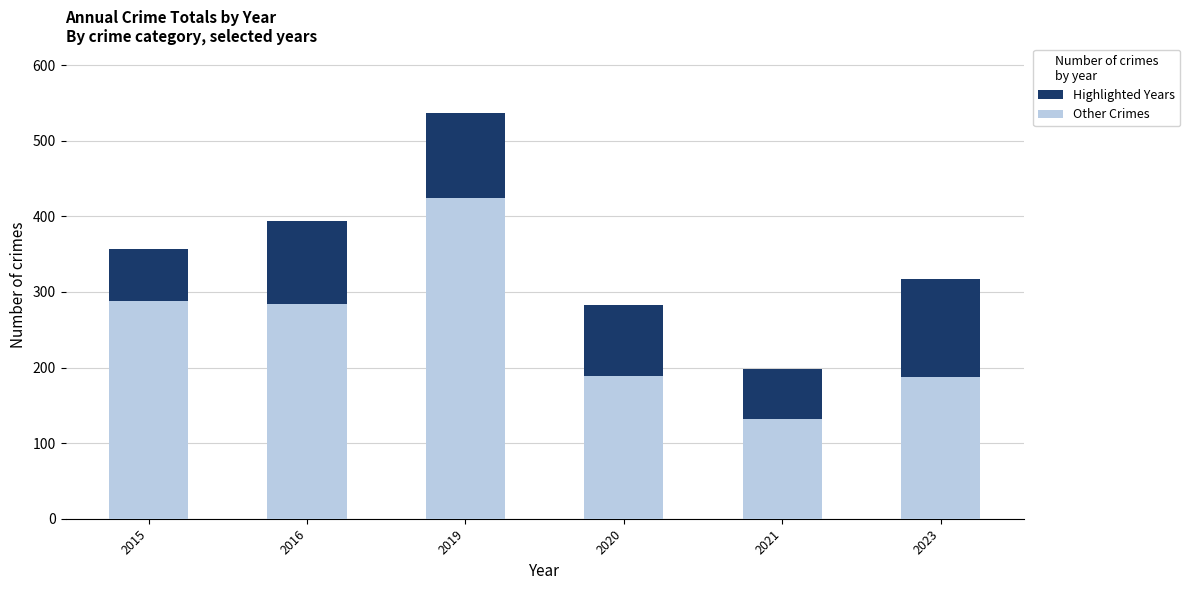

The value of Highlighted Years at 2021 is 198. True or false?

True